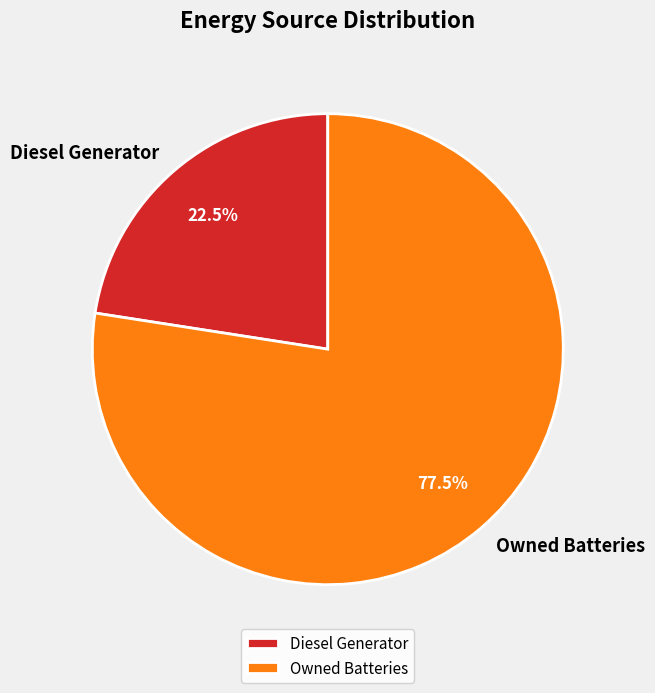

Between Diesel Generator and Owned Batteries, which is larger?

Owned Batteries